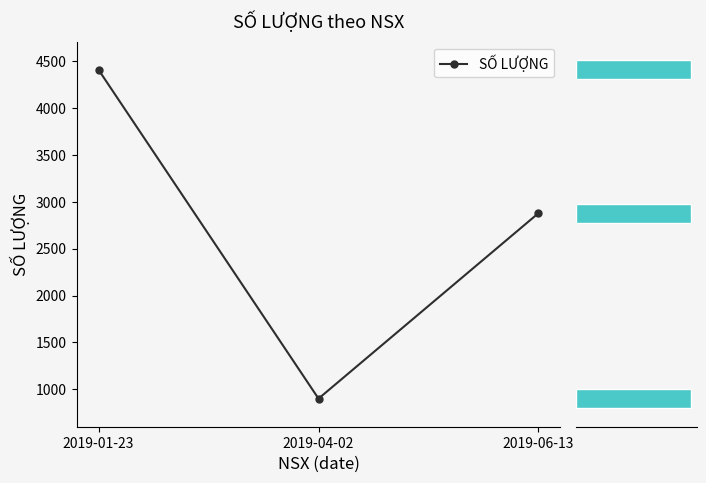

Reading left to right, extract all data points from this chart.

4410	900	2880